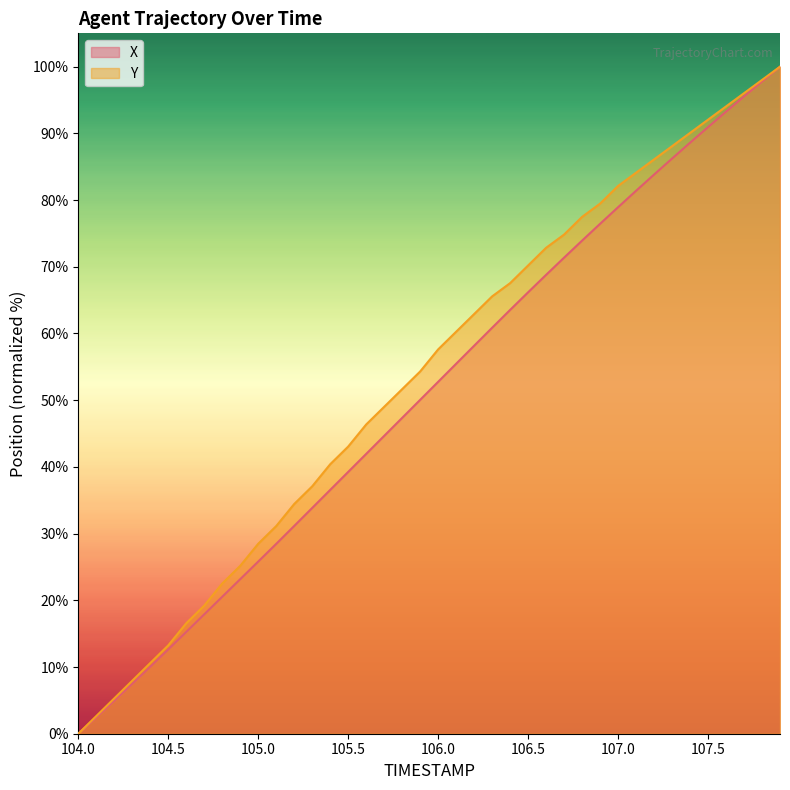

Is it true that Y equals 37.1 at 105.3?

True